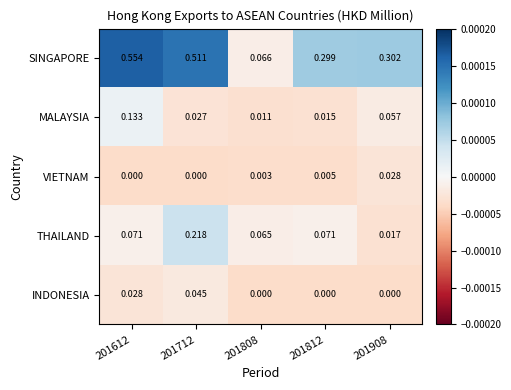

Is the value of VIETNAM at 201908 greater than the value of THAILAND at 201808?

No